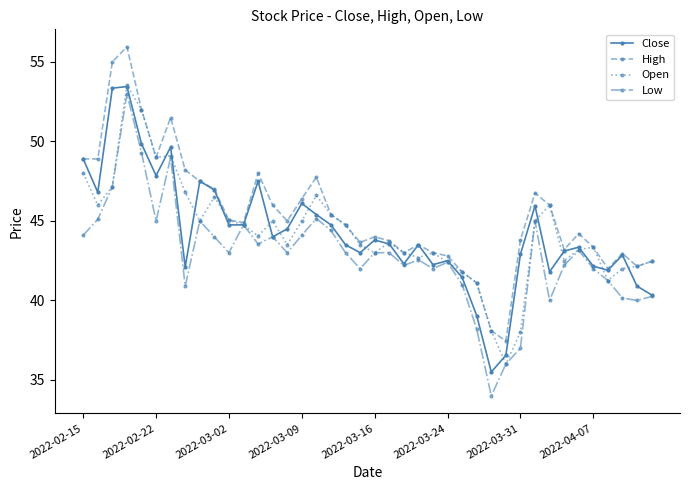

What is the smallest value displayed?

34.0